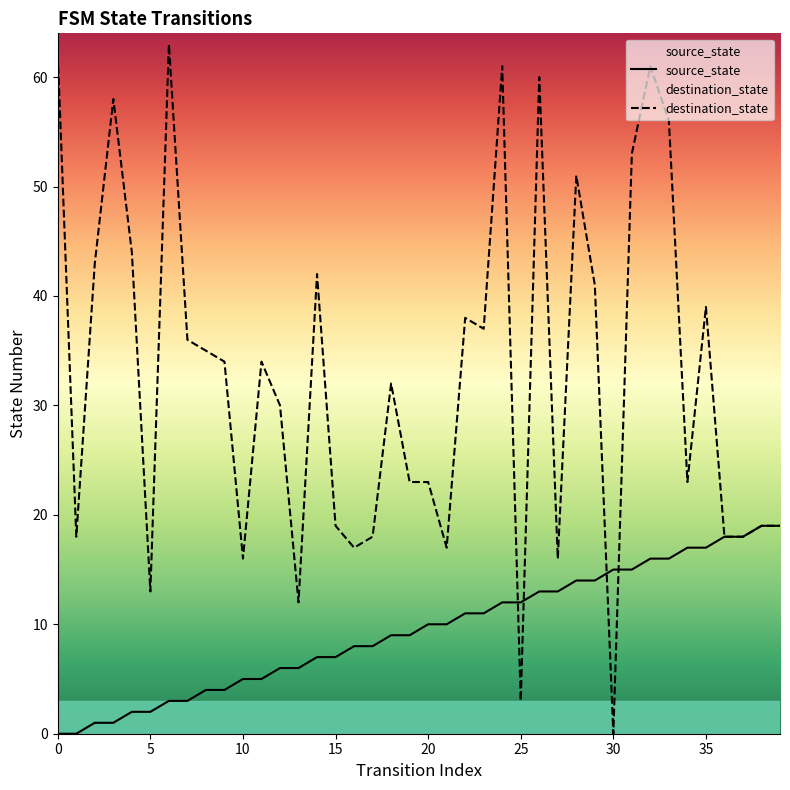

How many intersections are there between destination_state and source_state?

4